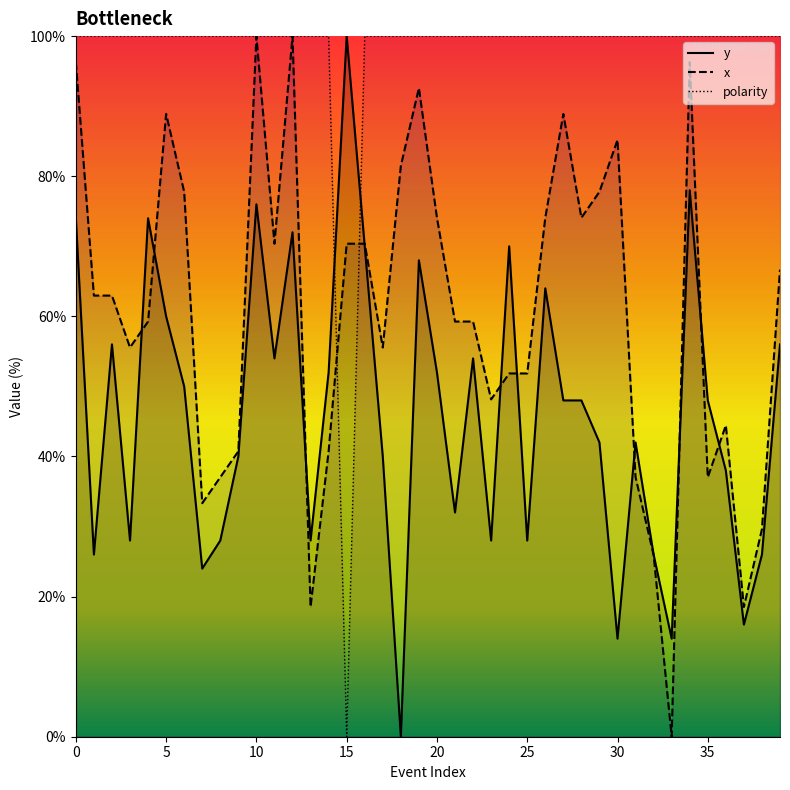

What is the value of the x point at the 7th from the left?

77.8